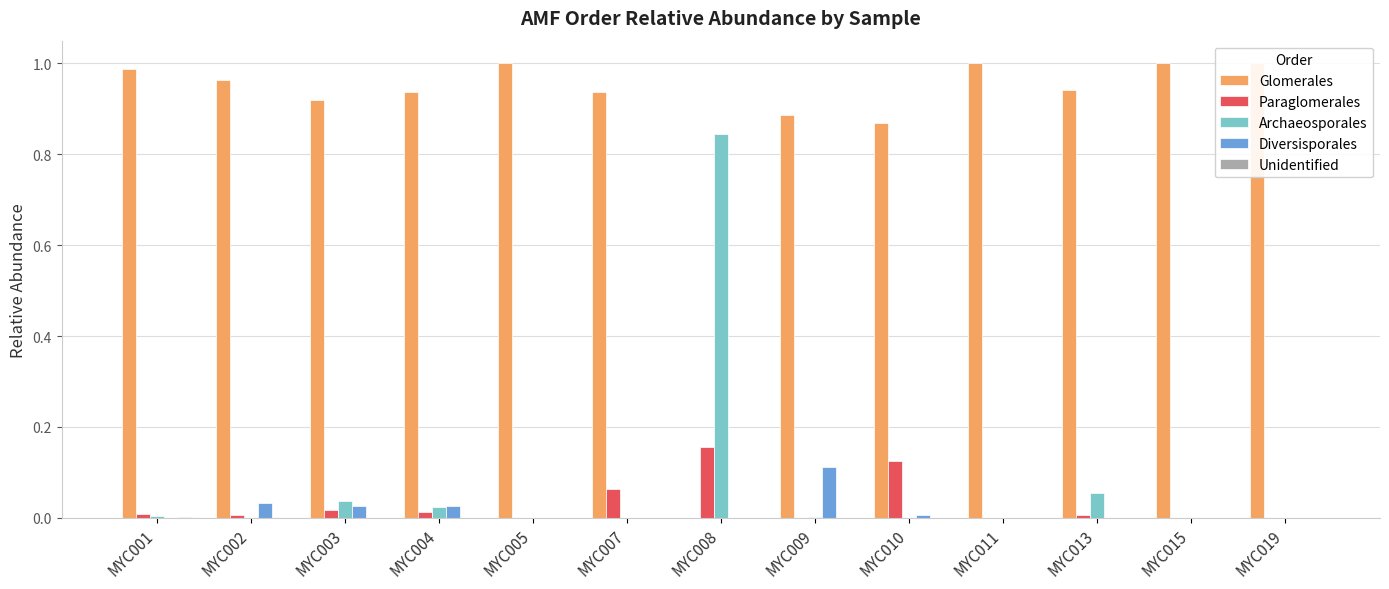

Reading right to left, list all the values displayed in this chart.

Glomerales: 1.0	1.0	0.9	1.0	0.9	0.9	0.0	0.9	1.0	0.9	0.9	1.0	1.0
Paraglomerales: 0.0	0.0	0.0	0.0	0.1	0.0	0.2	0.1	0.0	0.0	0.0	0.0	0.0
Archaeosporales: 0.0	0.0	0.1	0.0	0.0	0.0	0.8	0.0	0.0	0.0	0.0	0.0	0.0
Diversisporales: 0.0	0.0	0.0	0.0	0.0	0.1	0.0	0.0	0.0	0.0	0.0	0.0	0.0
Unidentified: 0.0	0.0	0.0	0.0	0.0	0.0	0.0	0.0	0.0	0.0	0.0	0.0	0.0